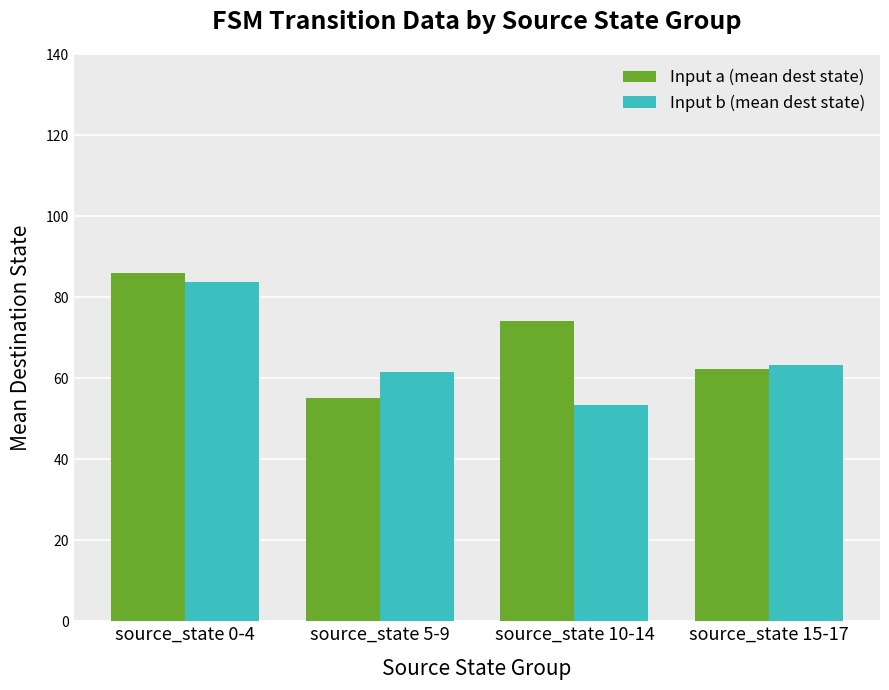

What is the highest value of the Input b (mean dest state) series?

83.8